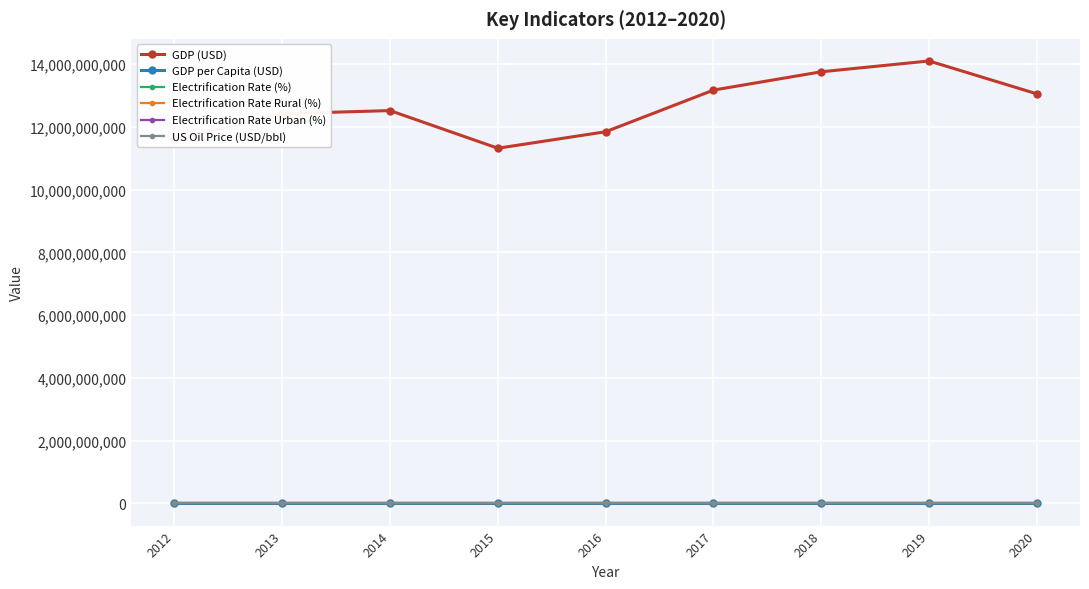

How many lines are shown in the chart?

6